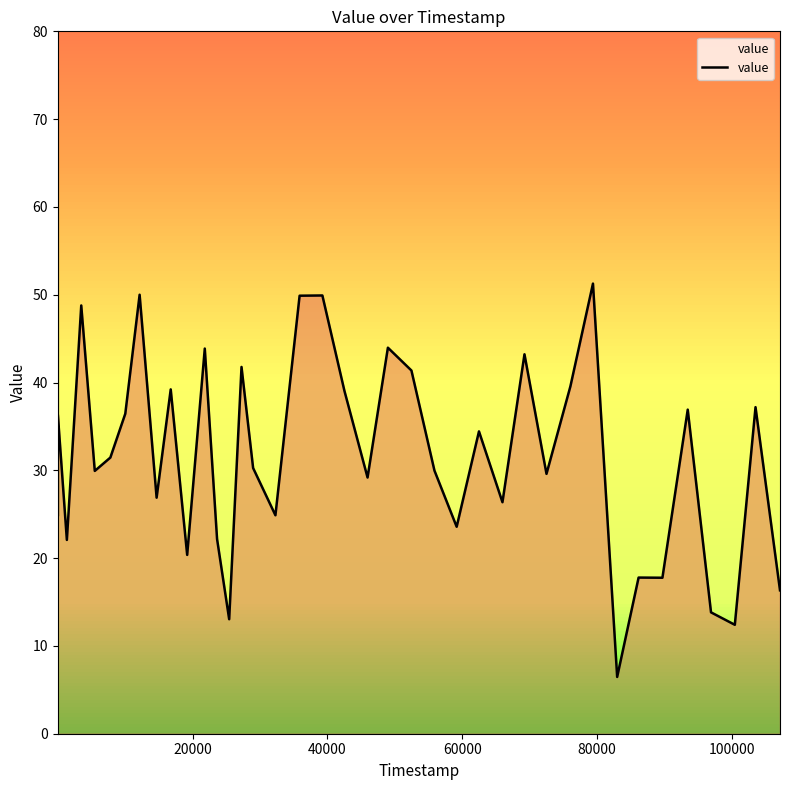

What is the greatest value displayed?

75.5